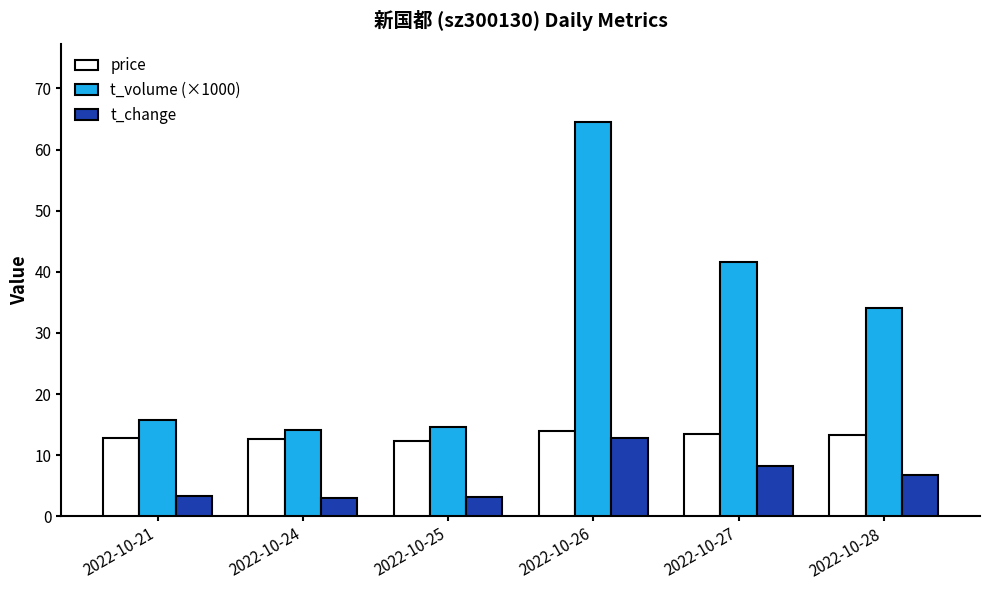

What is the sum of all t_change values?

37.3